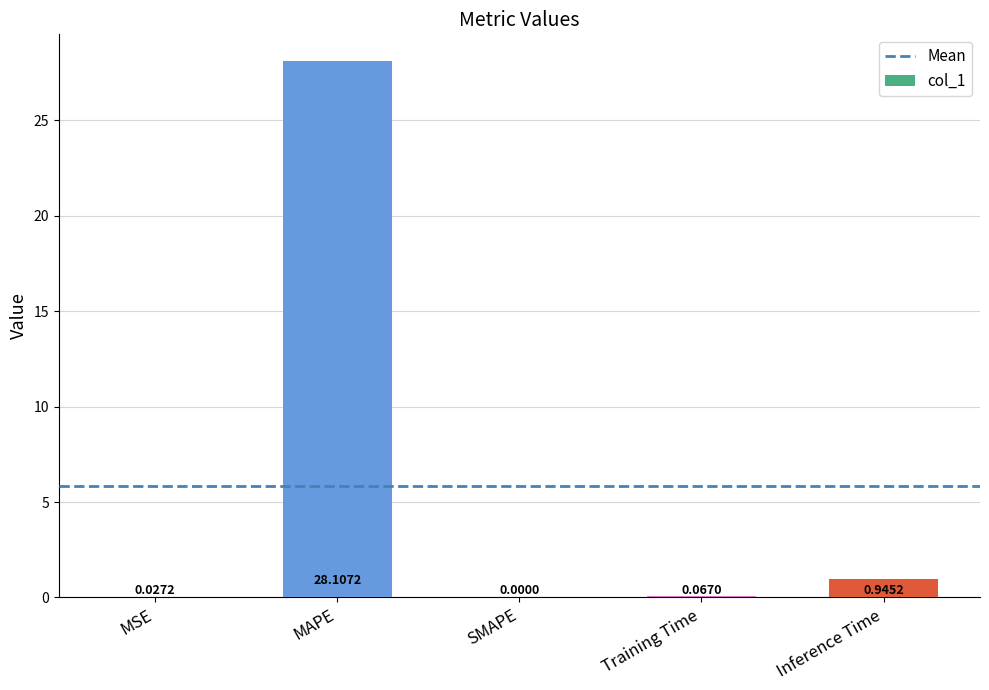

Where is the data nearest to the value 14?

Inference Time